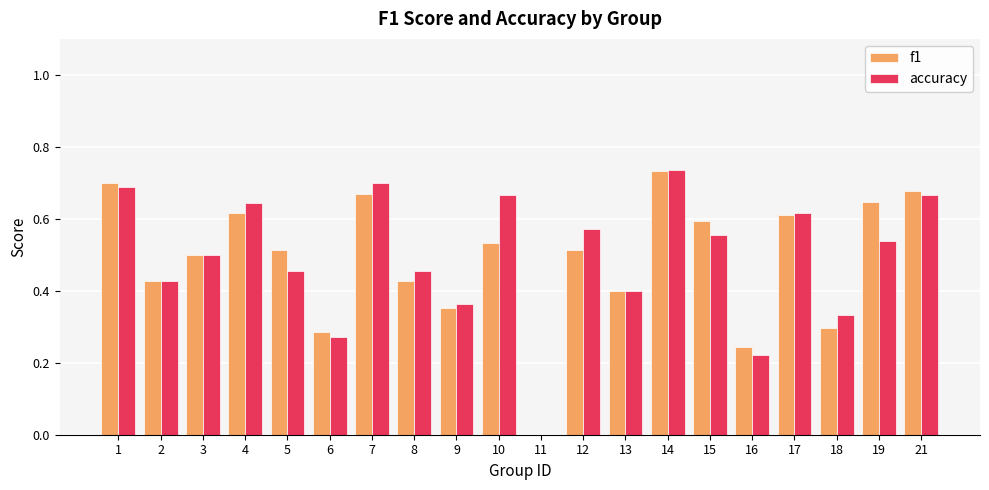

The value of accuracy at 9 is 0.5. True or false?

False